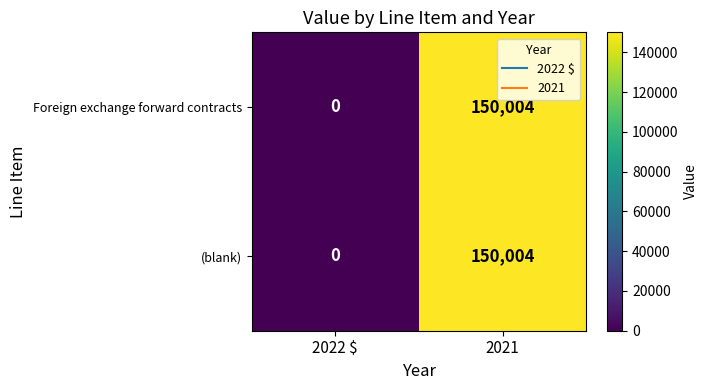

Which category has the lowest value across all series?

2022 $